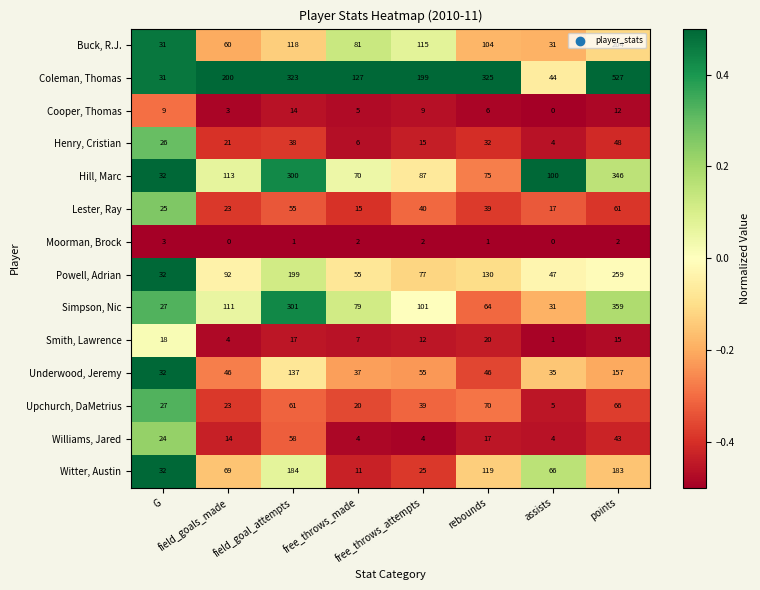

Count the number of data series in this chart.

14